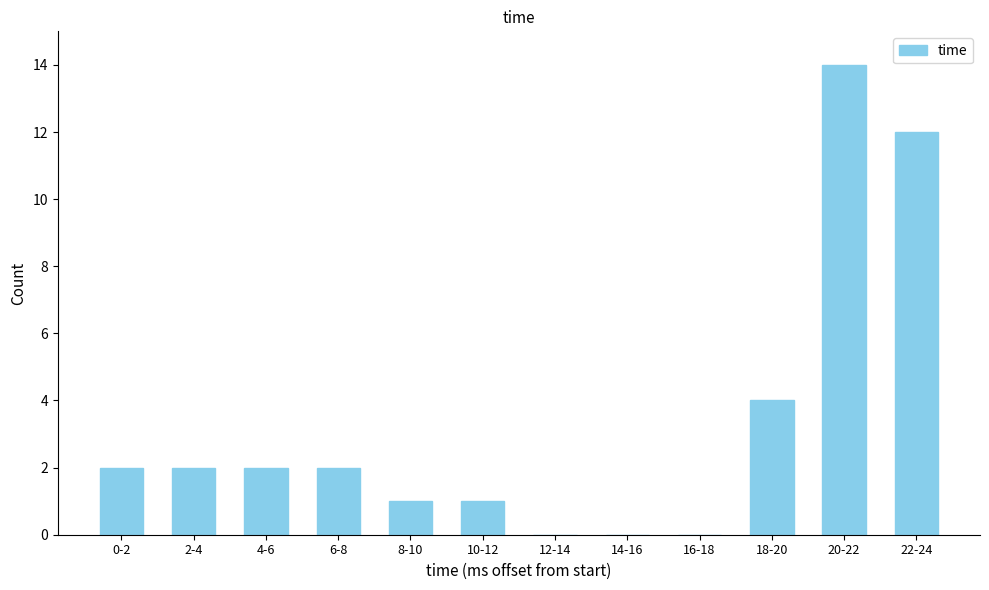

Reading left to right, extract all data points from this chart.

0-2=2	2-4=2	4-6=2	6-8=2	8-10=1	10-12=1	12-14=0	14-16=0	16-18=0	18-20=4	20-22=14	22-24=12